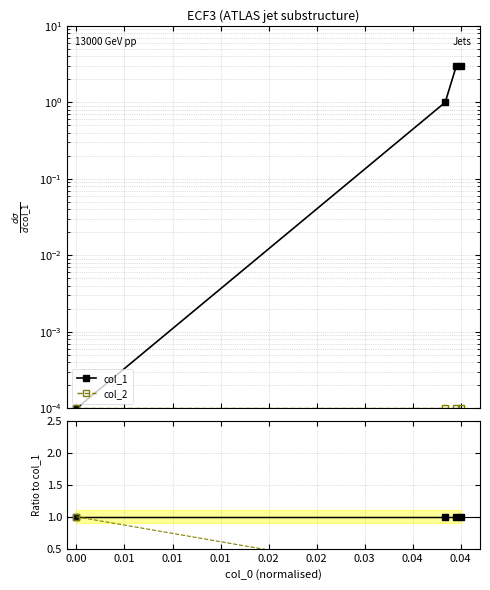

What are all the series names shown in the legend?

col_1, col_2